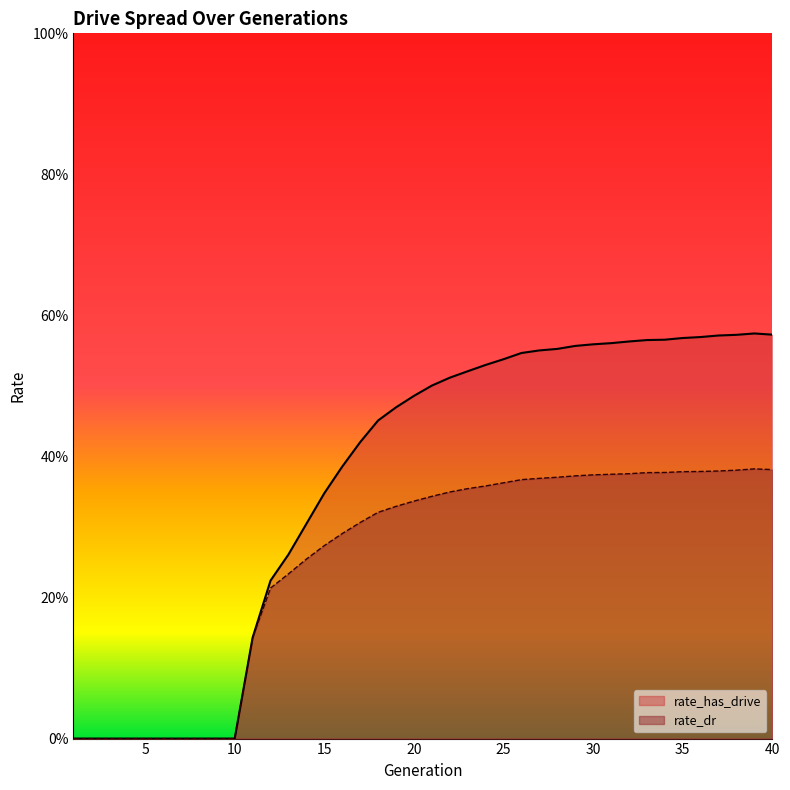

Does the chart have visible grid lines?

No